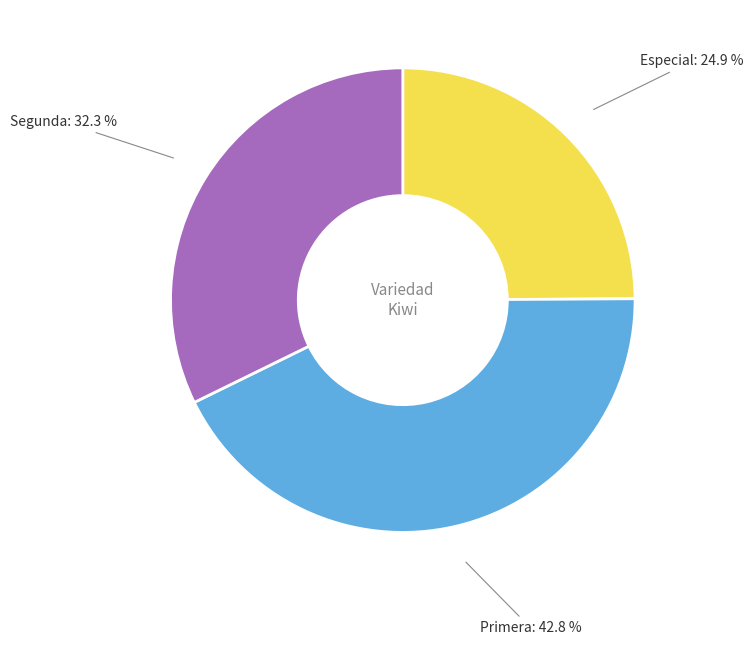

To the nearest percent, what portion does Primera represent?

43%